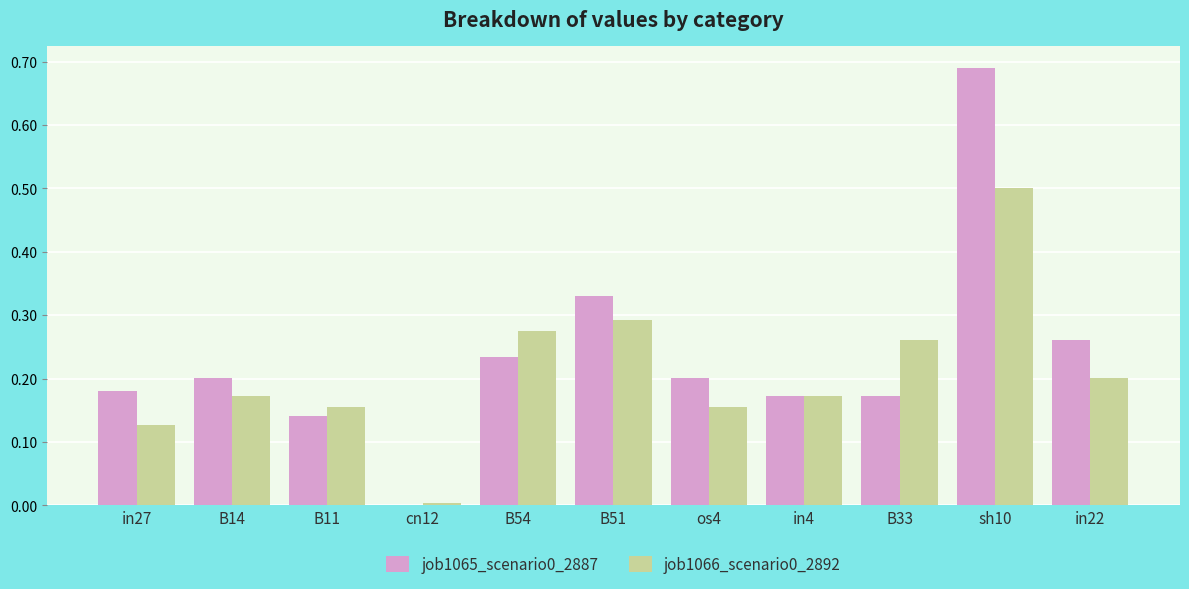

Is it true that job1066_scenario0_2892 equals 0.1 at B51?

False